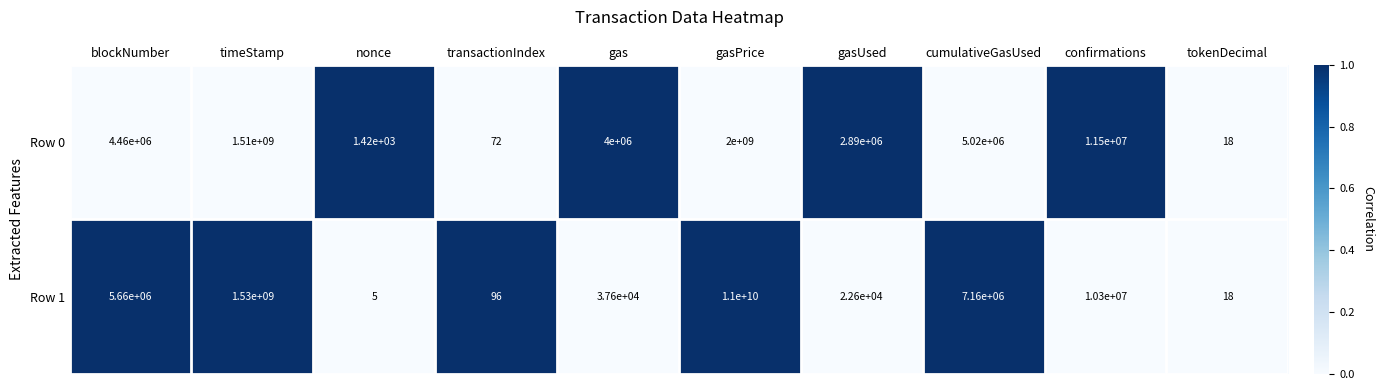

The Row 0 series shows 46 at transactionIndex. True or false?

False